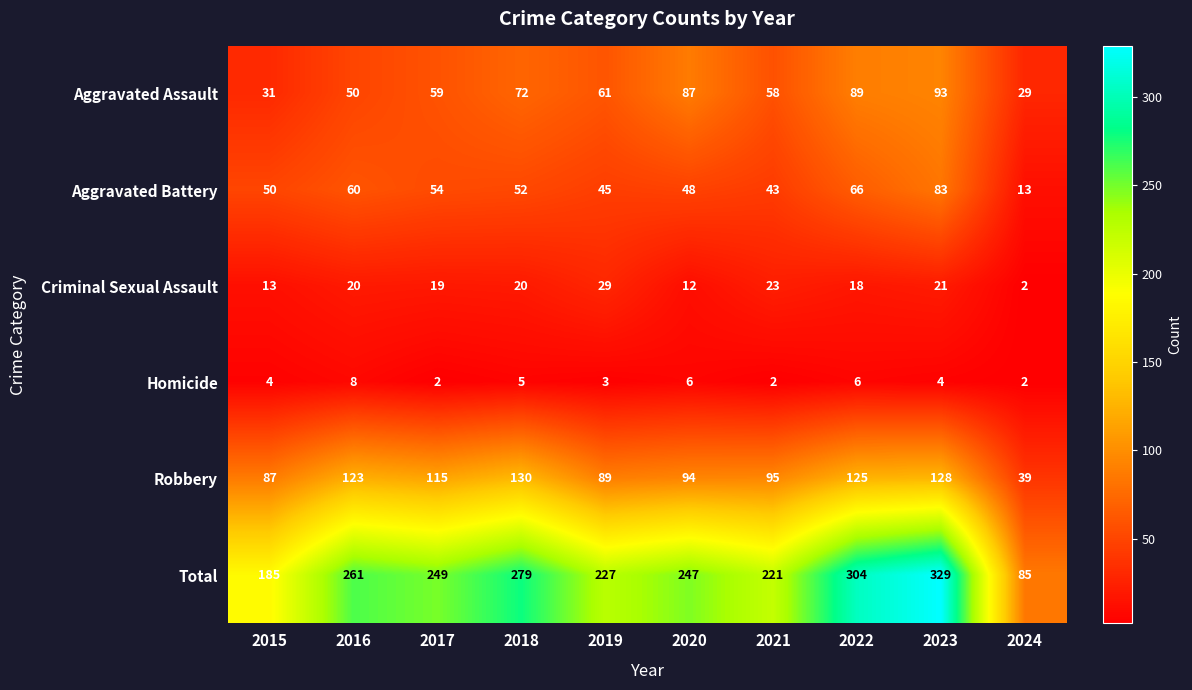

True or false: Aggravated Assault has a value of 22 at 2021.

False